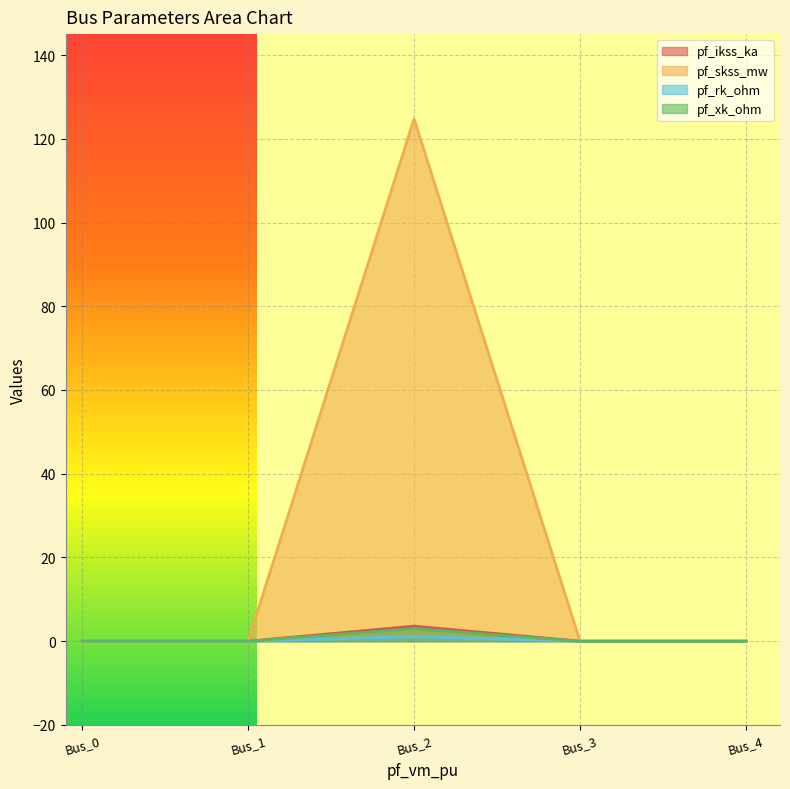

Reading left to right, extract all data points from this chart.

pf_ikss_ka: 0.0	0.0	3.6	0.0	0.0
pf_skss_mw: 0.0	0.0	124.8	0.0	0.0
pf_rk_ohm: 0.0	0.0	1.1	0.0	0.0
pf_xk_ohm: 0.0	0.0	3.0	0.0	0.0